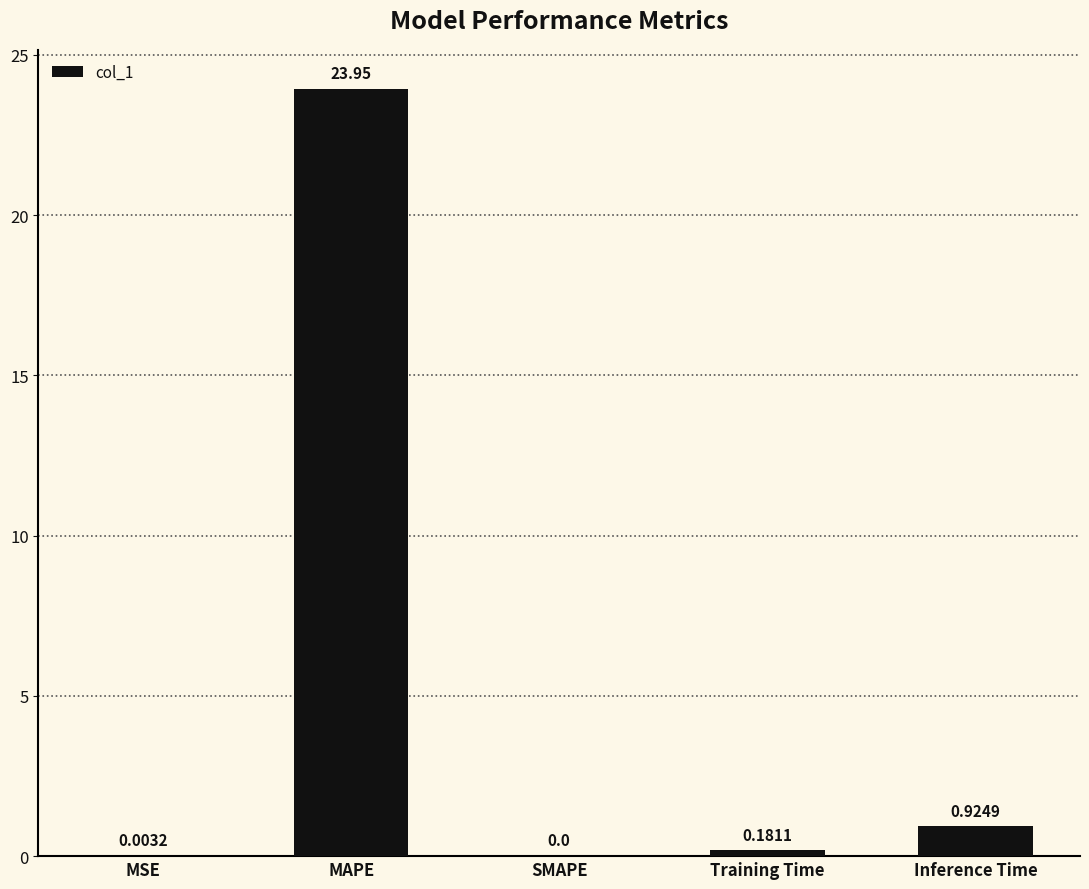

Which category has the highest value across all series?

MAPE